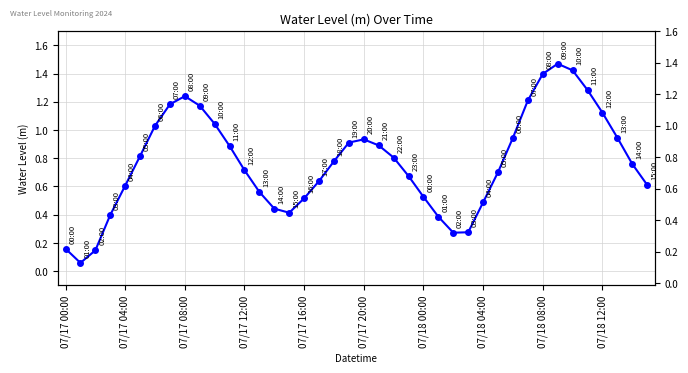

What is the sum of all values?

30.8